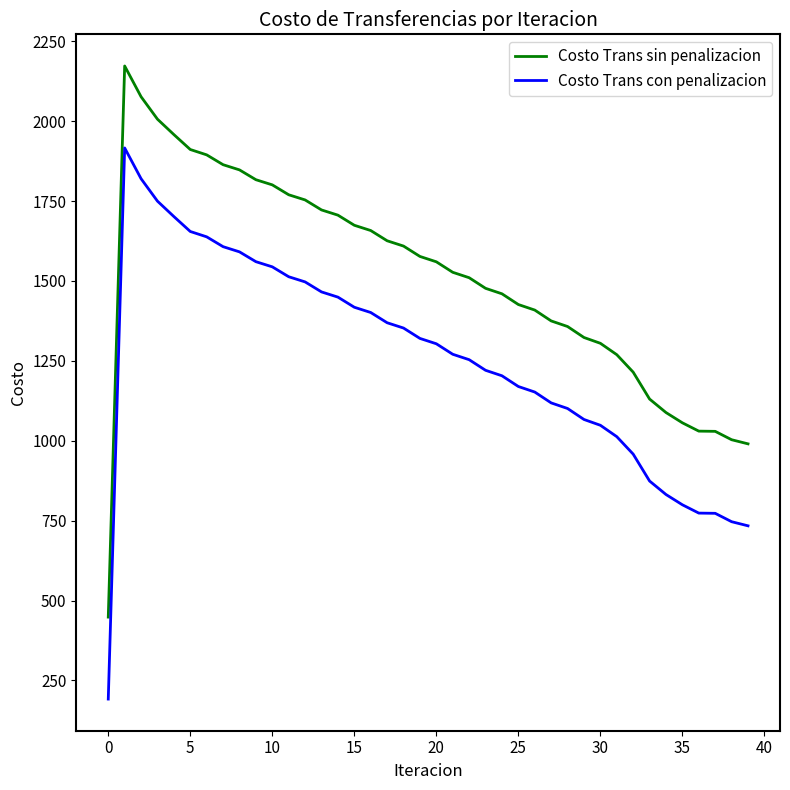

Rank the series by their average value, from lowest to highest.

Costo Trans con penalizacion, Costo Trans sin penalizacion